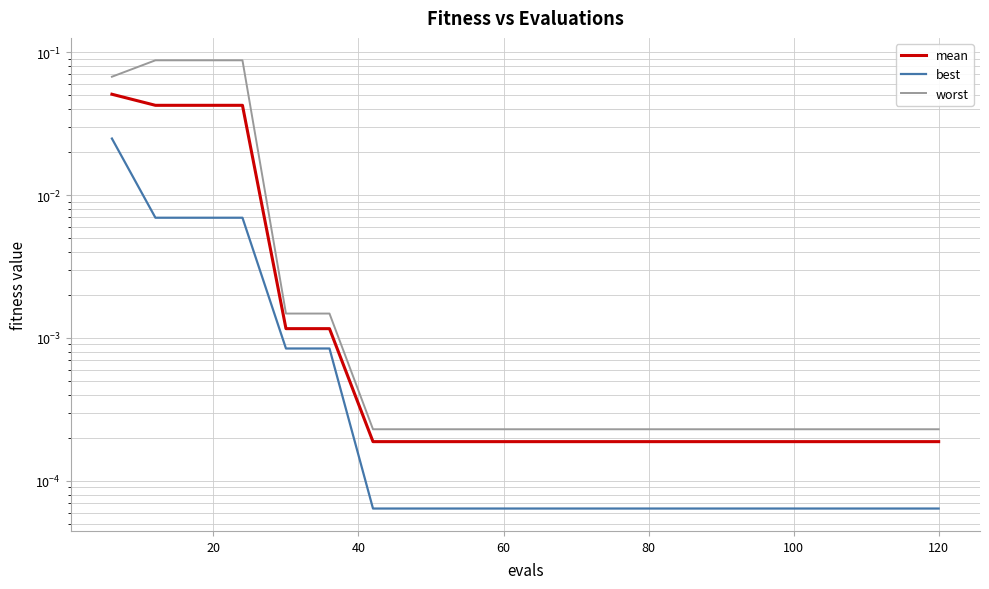

True or false: mean and worst intersect in this chart.

False